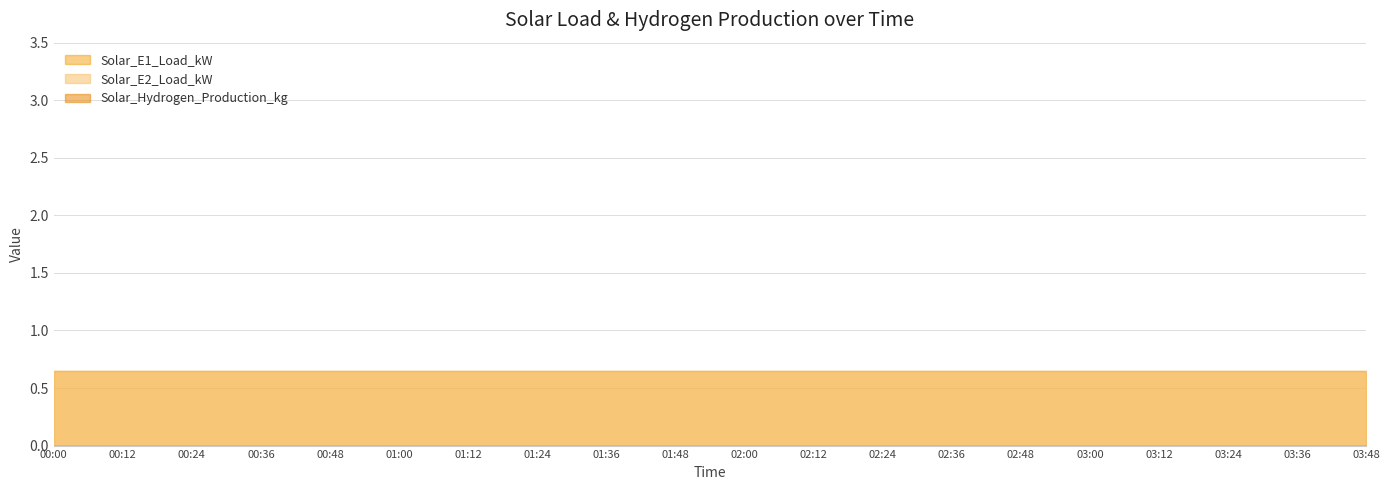

What position from the left is 02:24?

13